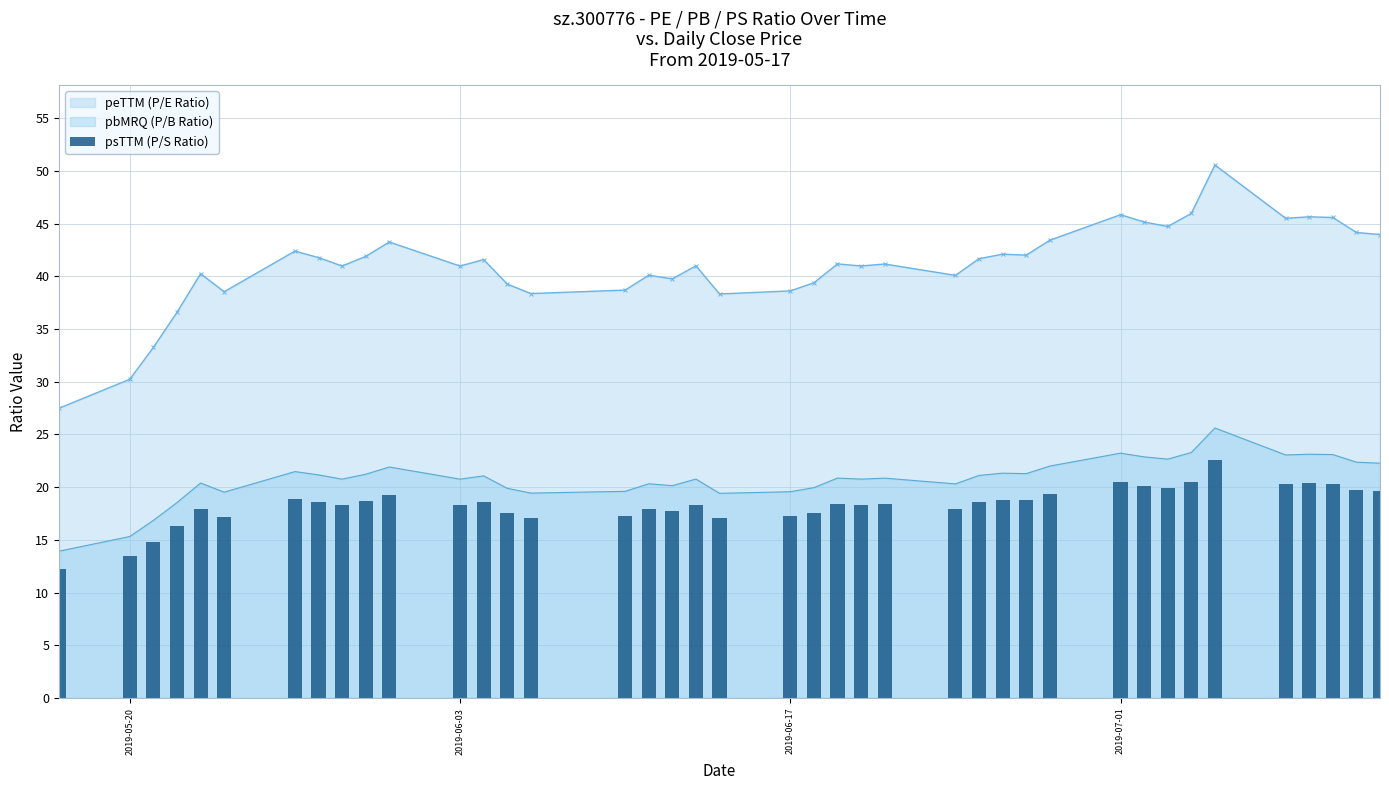

Reading left to right, list all the values displayed in this chart.

12.3	13.5	14.8	16.3	18.0	17.2	18.9	18.6	18.3	18.7	19.3	18.3	18.6	17.5	17.1	17.3	17.9	17.7	18.3	17.1	17.2	17.6	18.4	18.3	18.4	17.9	18.6	18.8	18.7	19.4	20.5	20.1	20.0	20.5	22.6	20.3	20.4	20.3	19.7	19.6